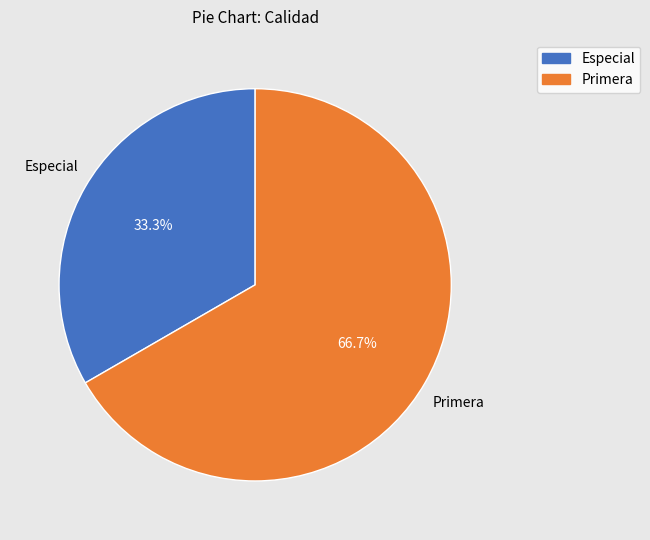

How many slices are in this pie chart?

2